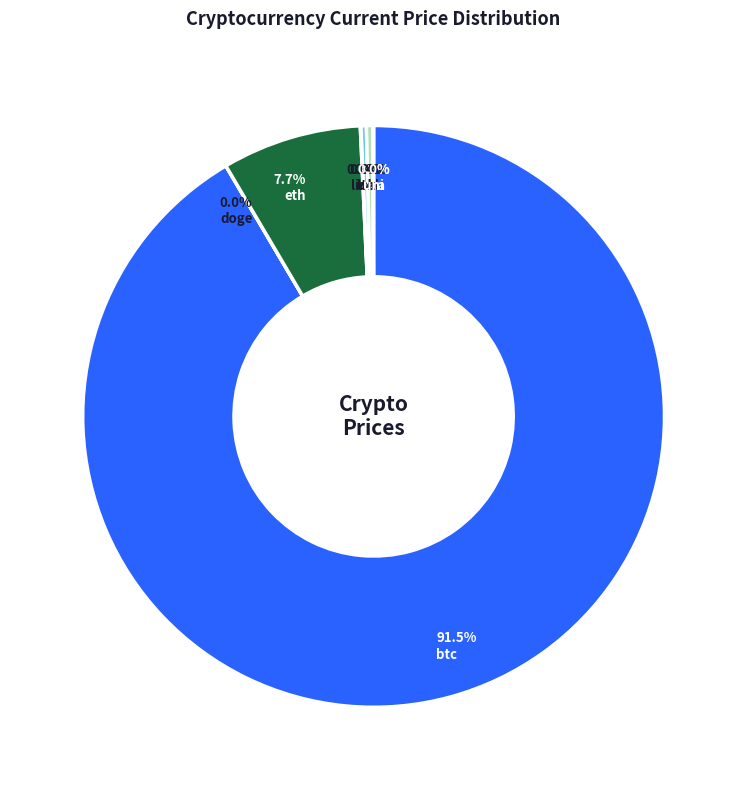

Is there a majority slice in this chart?

Yes